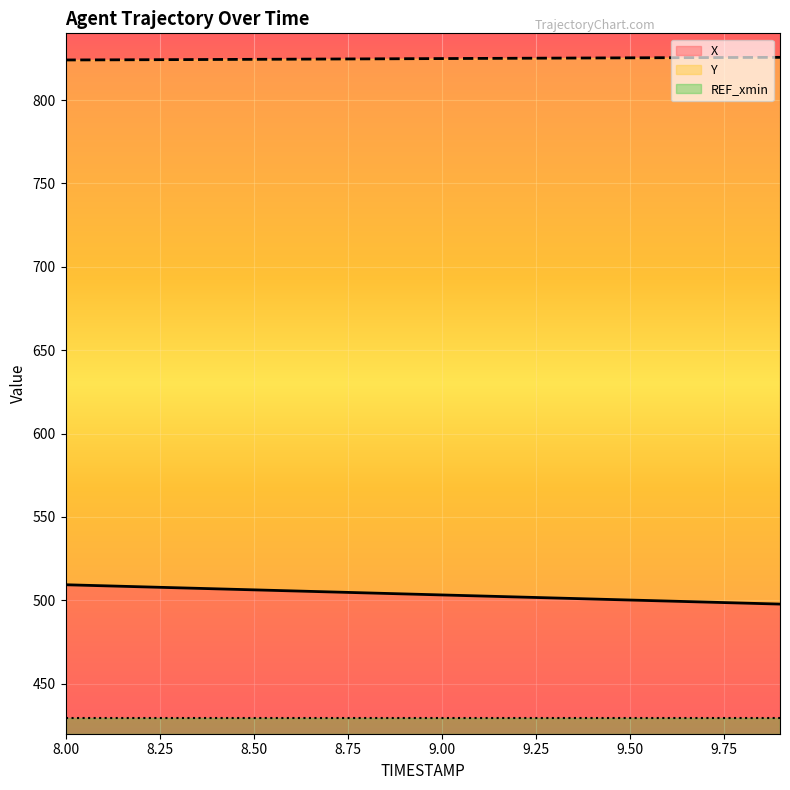

Reading left to right, what are all the values shown in this chart?

X: 509.3	508.7	508.1	507.5	506.9	506.3	505.7	505.1	504.4	503.8	503.2	502.6	502.0	501.4	500.8	500.2	499.6	499.0	498.3	497.7
Y: 824.0	824.1	824.2	824.2	824.3	824.4	824.5	824.6	824.7	824.8	824.9	825.0	825.1	825.1	825.2	825.3	825.4	825.5	825.5	825.6